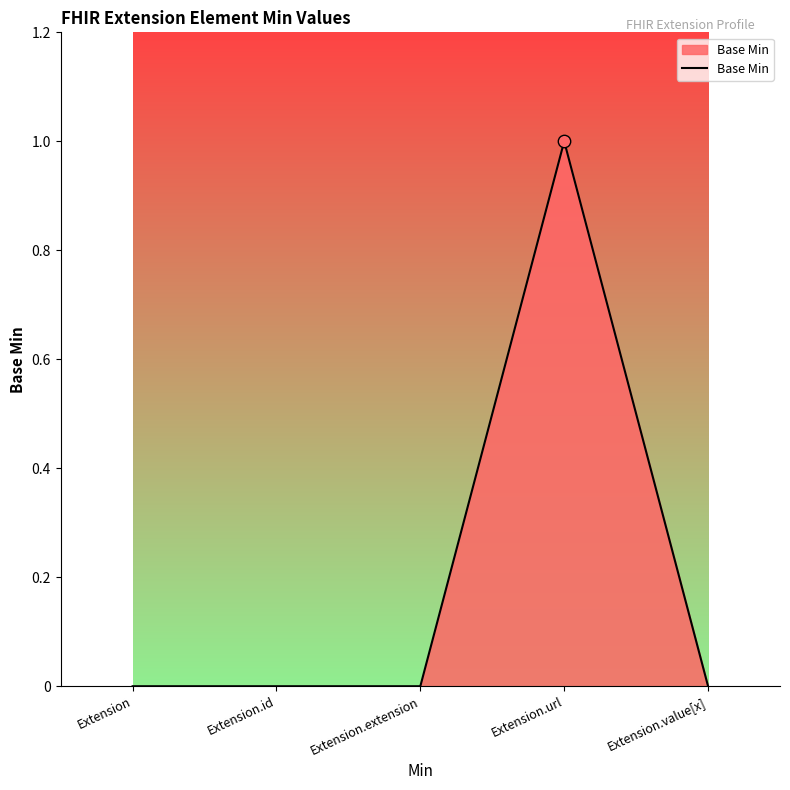

Which has a higher value, Extension.url or Extension?

Extension.url